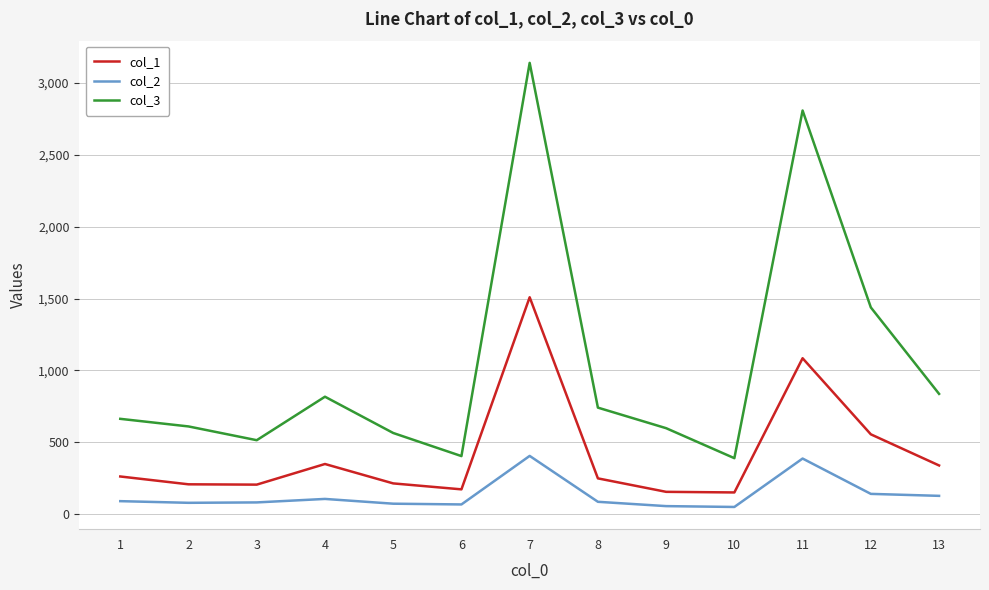

What is the difference between the col_1 values at 4 and 7?

1159.2